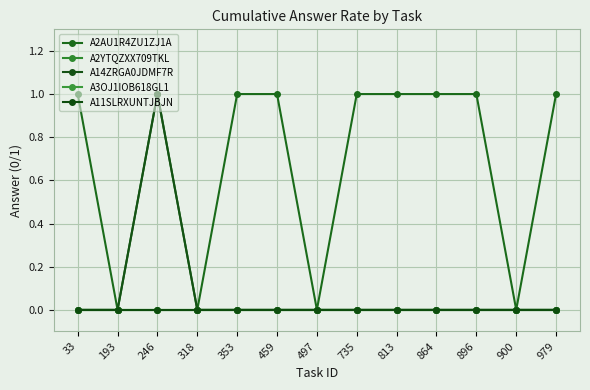

Which label corresponds to the largest value in the chart?

33